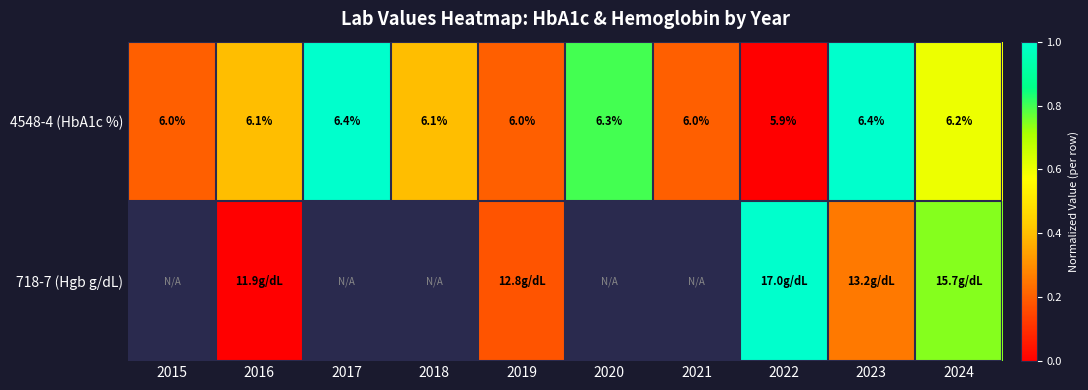

Which category has the highest value in the 4548-4 (HbA1c %) series?

2017